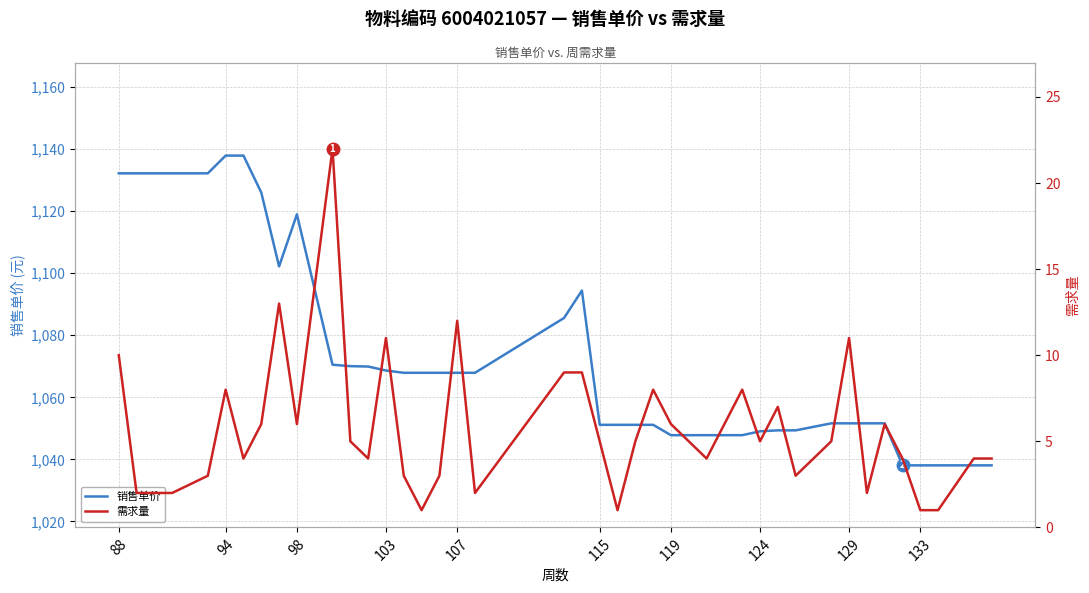

True or false: 销售单价 has a value of 664.4 at 10.

False